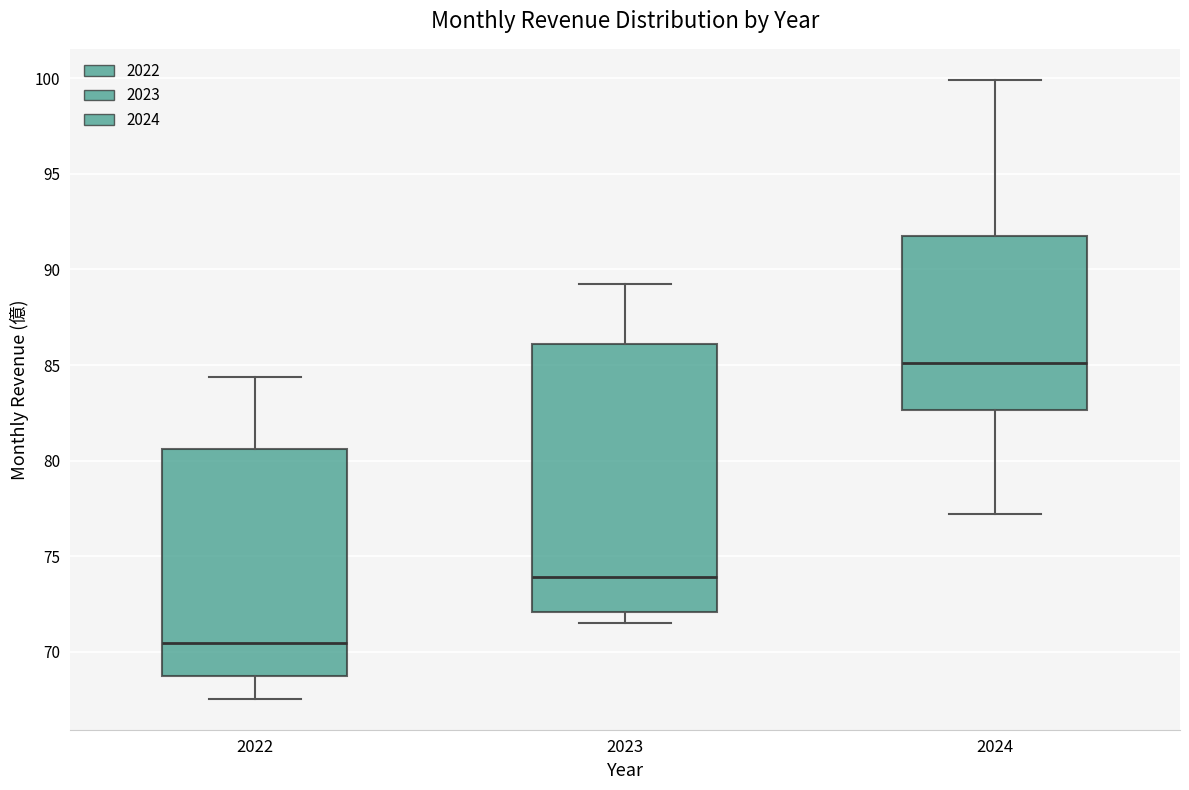

Which box's median line is the lowest?

2022